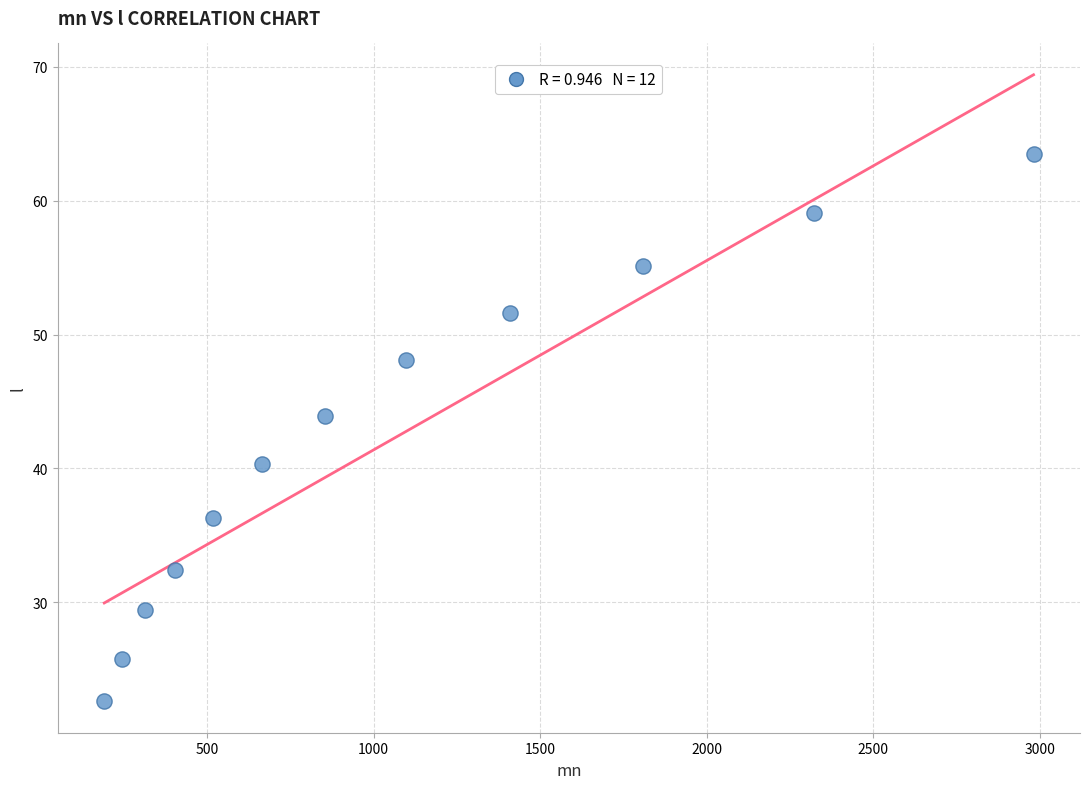

What is the average X value?

1067.2